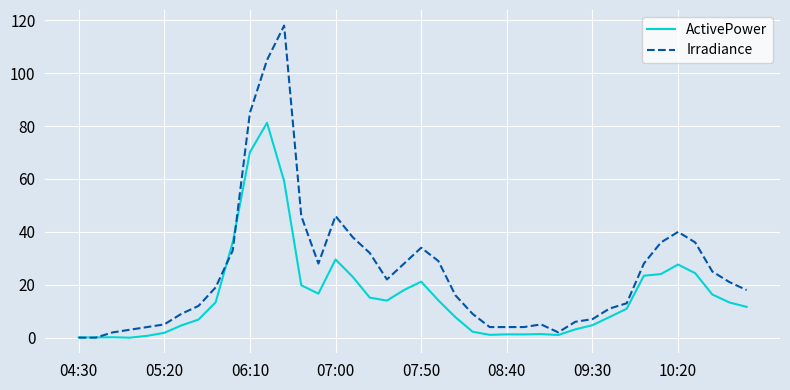

What is the maximum value for ActivePower?

81.2